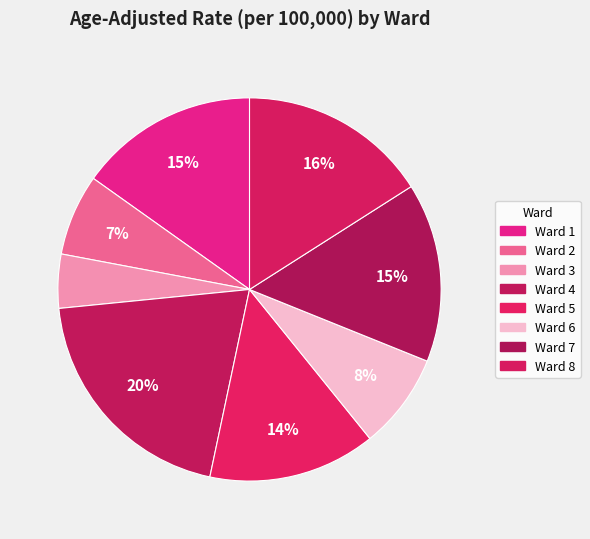

How many segments does this pie chart have?

8